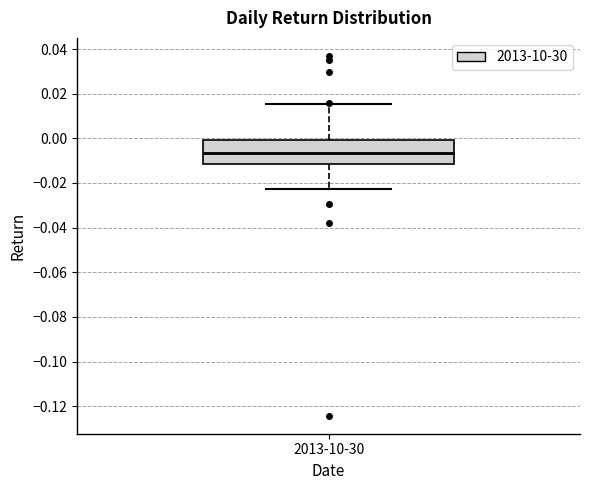

Read this box plot against the y-axis: the position of the median line, the range covered by the box, and the ends of both whiskers. The values are not printed on the chart, so give them approximately, as read against the axis.

median -0.006, box -0.012 to 0.000, whiskers -0.022 to 0.016